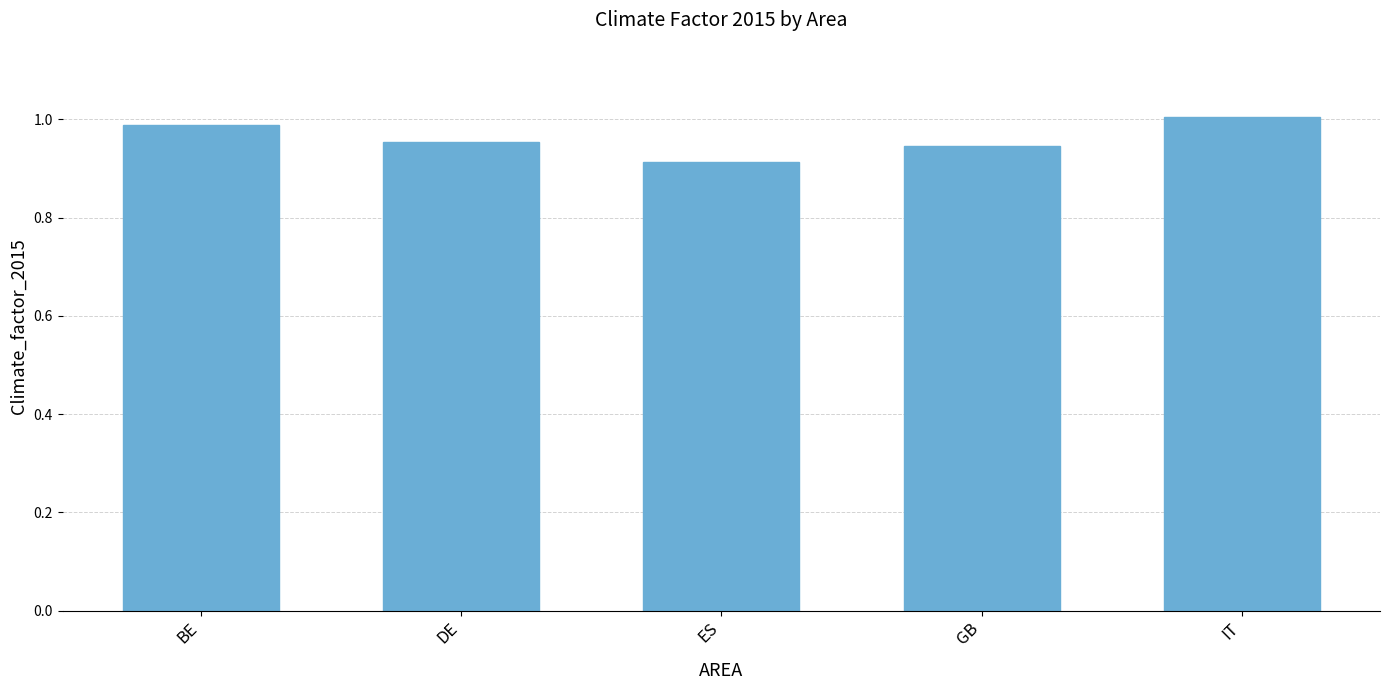

What is the sum of all values?

4.8